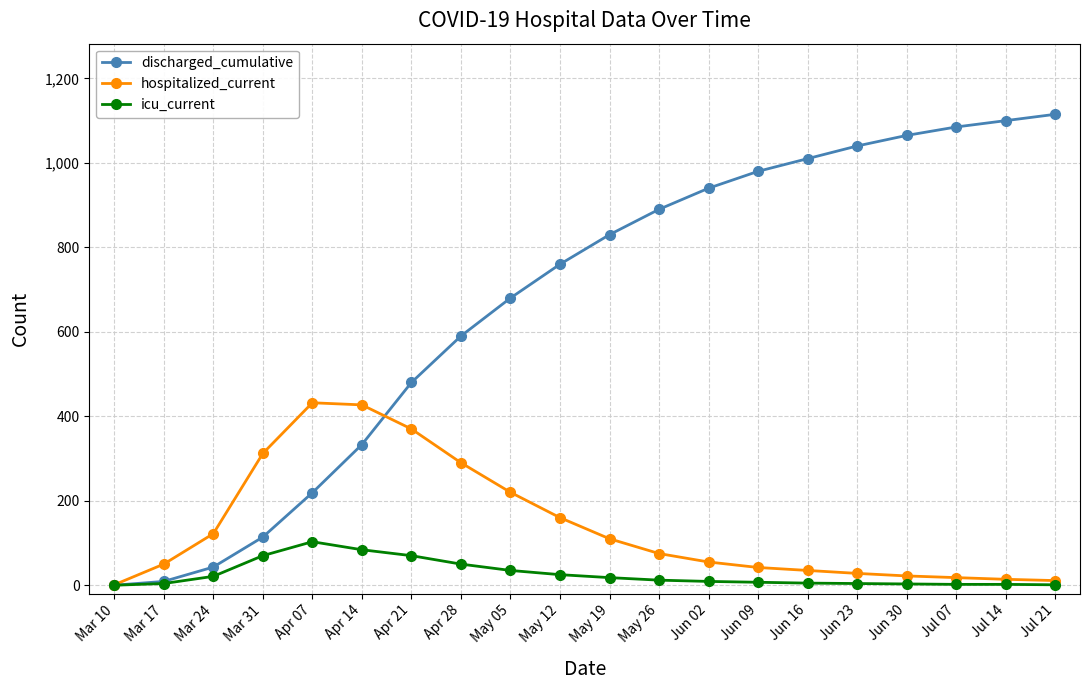

Which series has the largest total across all categories?

discharged_cumulative